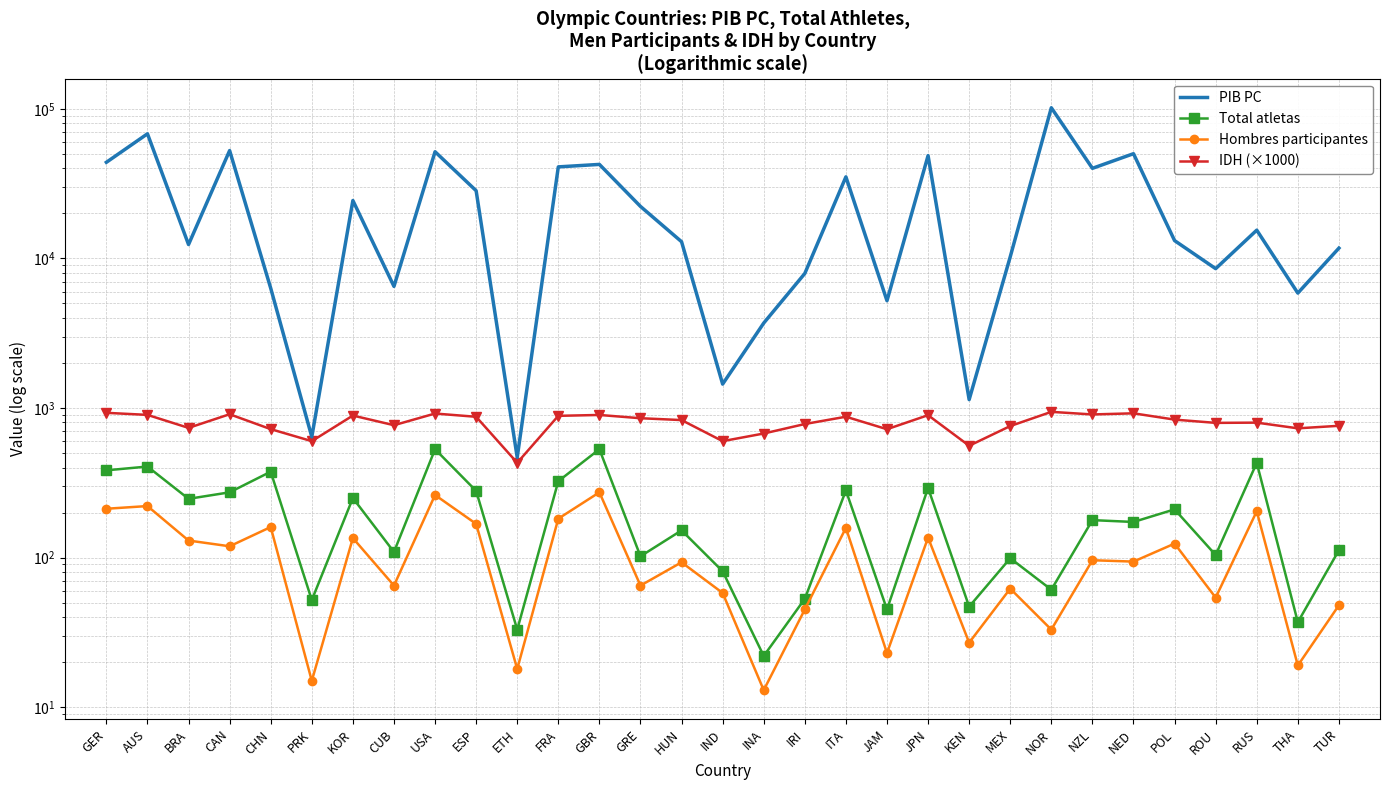

Is this an area chart (filled region under the line)?

No